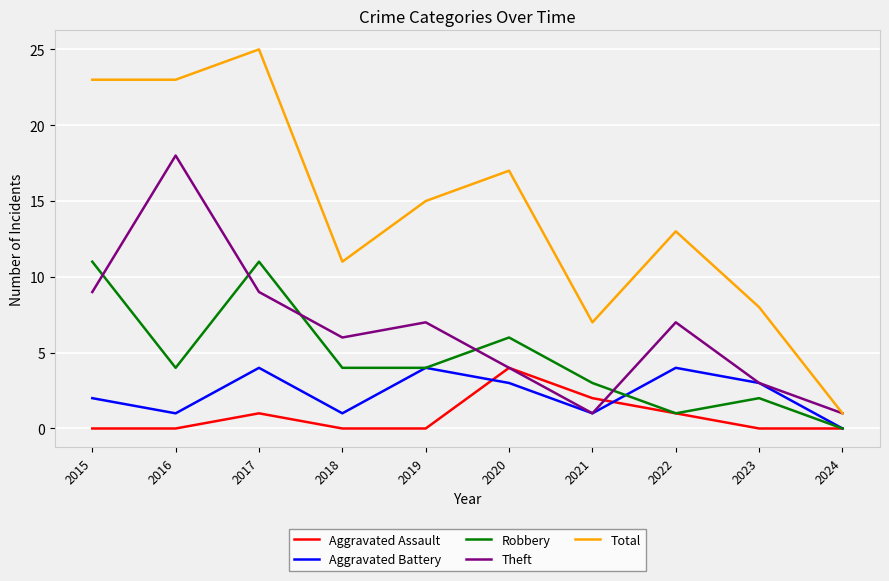

What is the total value across all series at 2015?

45